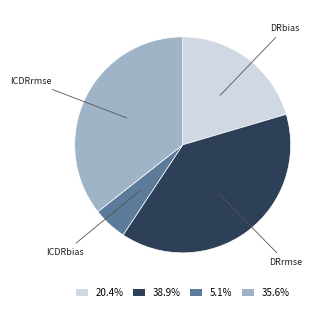

Count the number of slices in the pie.

4